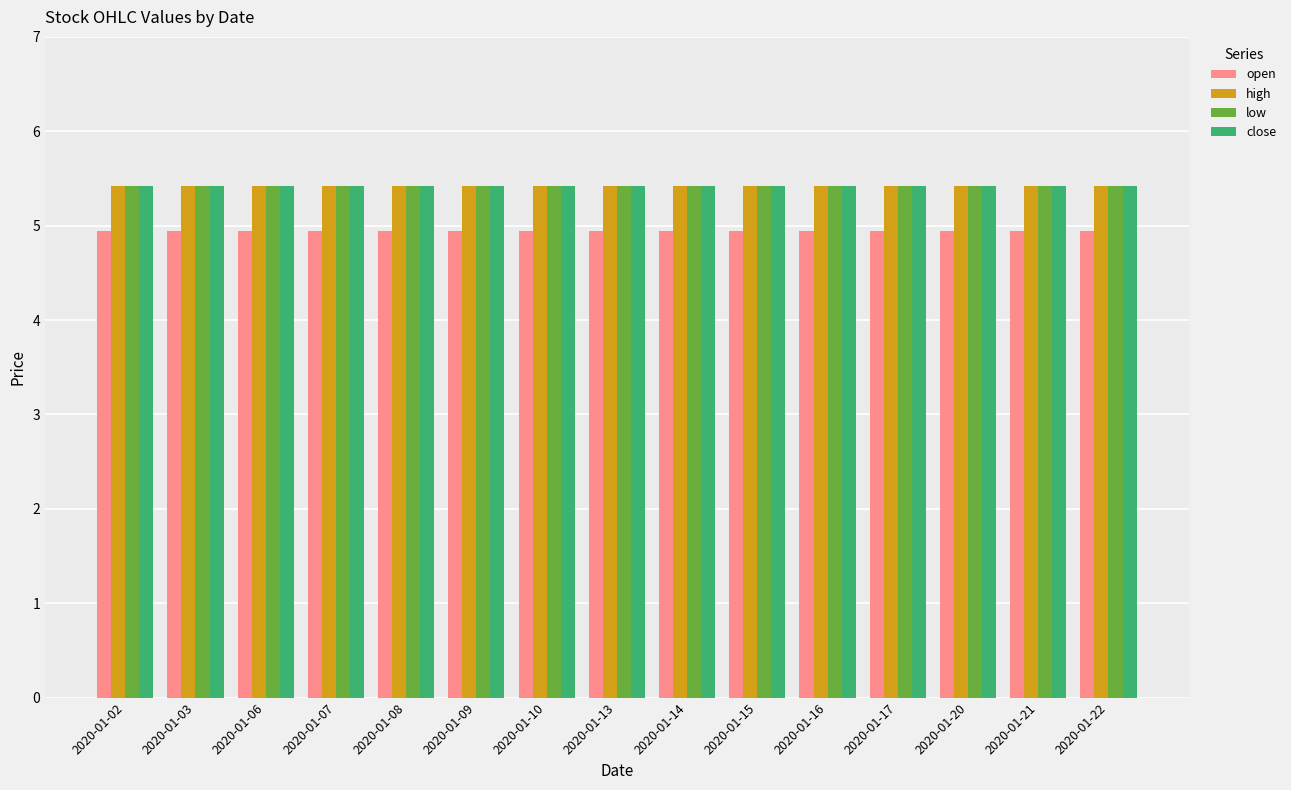

Is it true that close equals 1.6 at 2020-01-14?

False